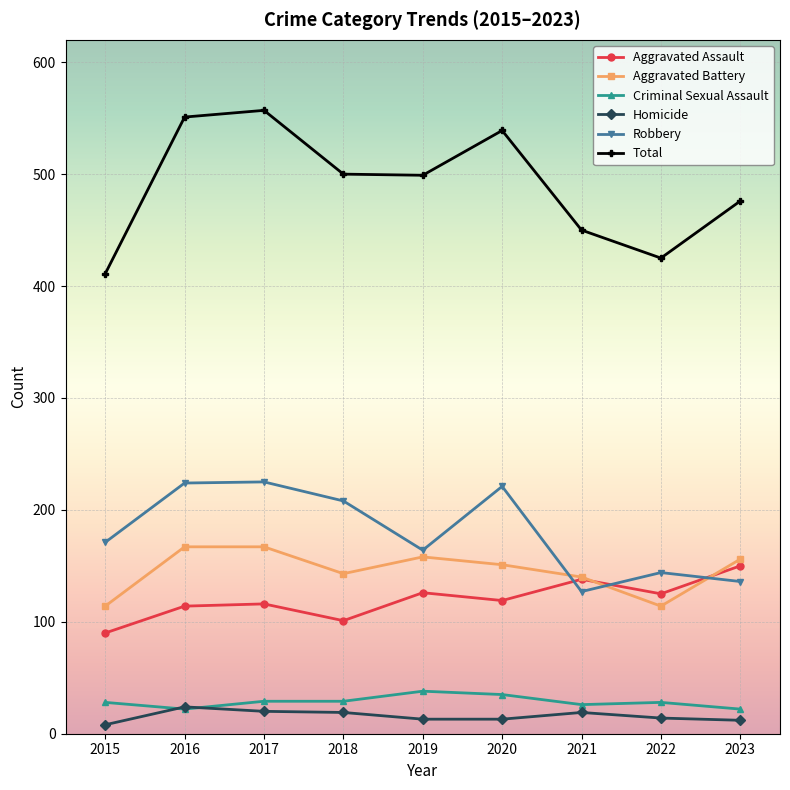

Which series has the largest total across all categories?

Total